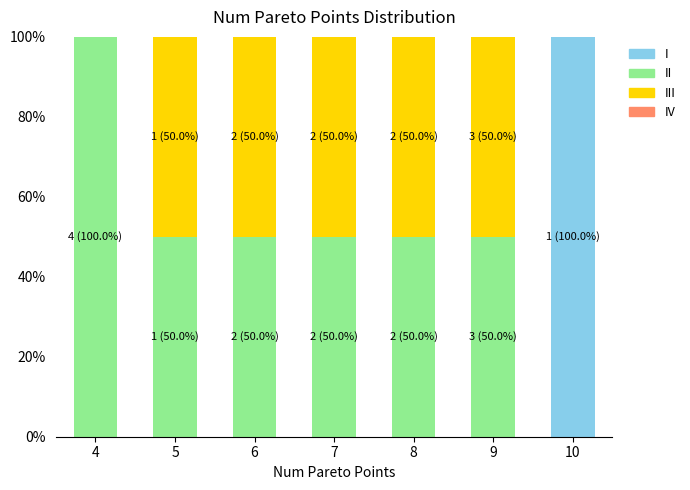

True or false: I has a value of 100 at 10.

True